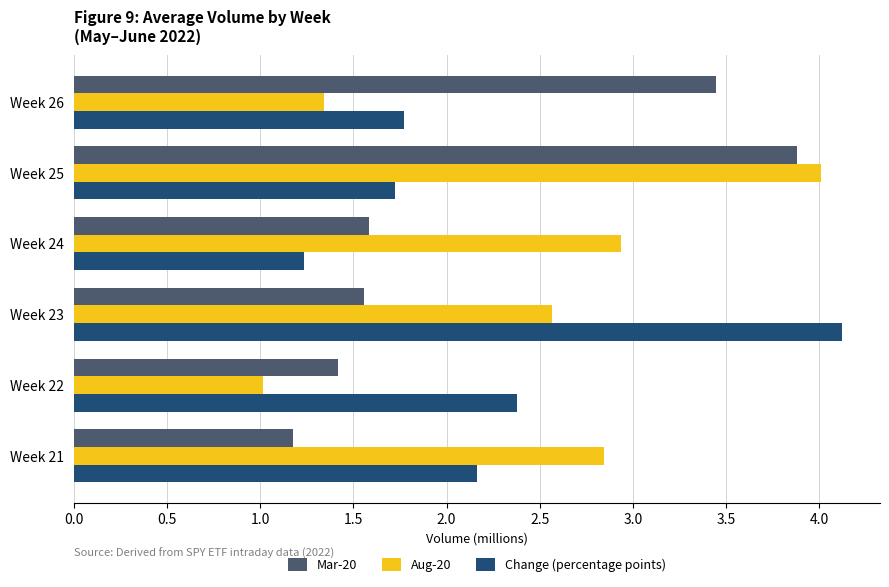

At how many categories does at least one series exceed 2?

6